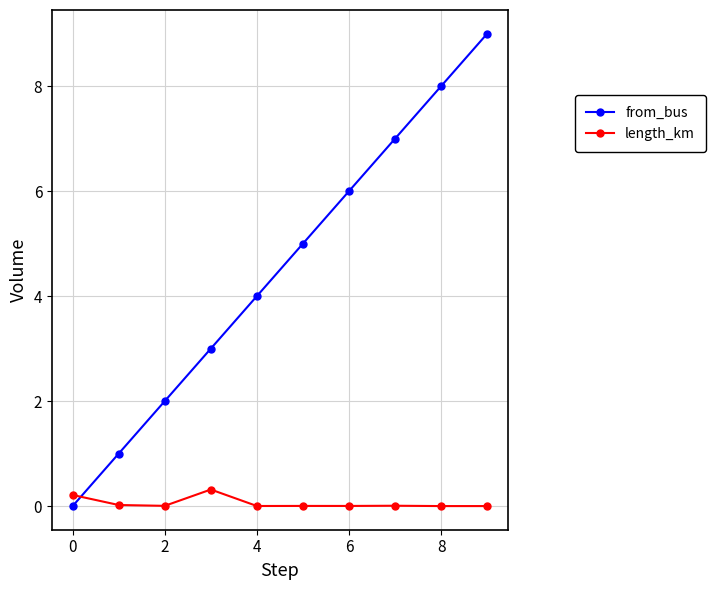

What is the average value of the length_km series?

0.1